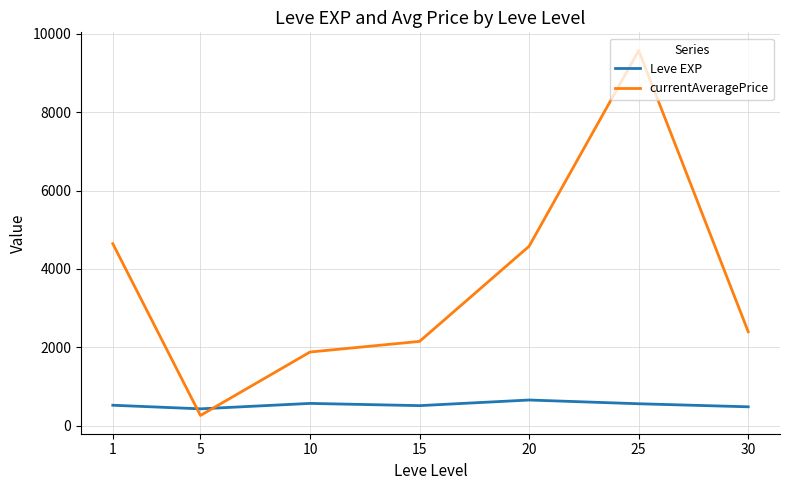

The value of Leve EXP at 5 is 428.3. True or false?

True